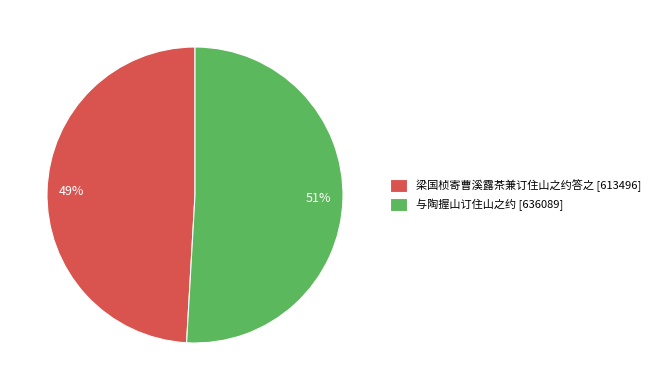

Is it true that 梁国桢寄曹溪露茶兼订住山之约答之 is 49% of the pie?

True